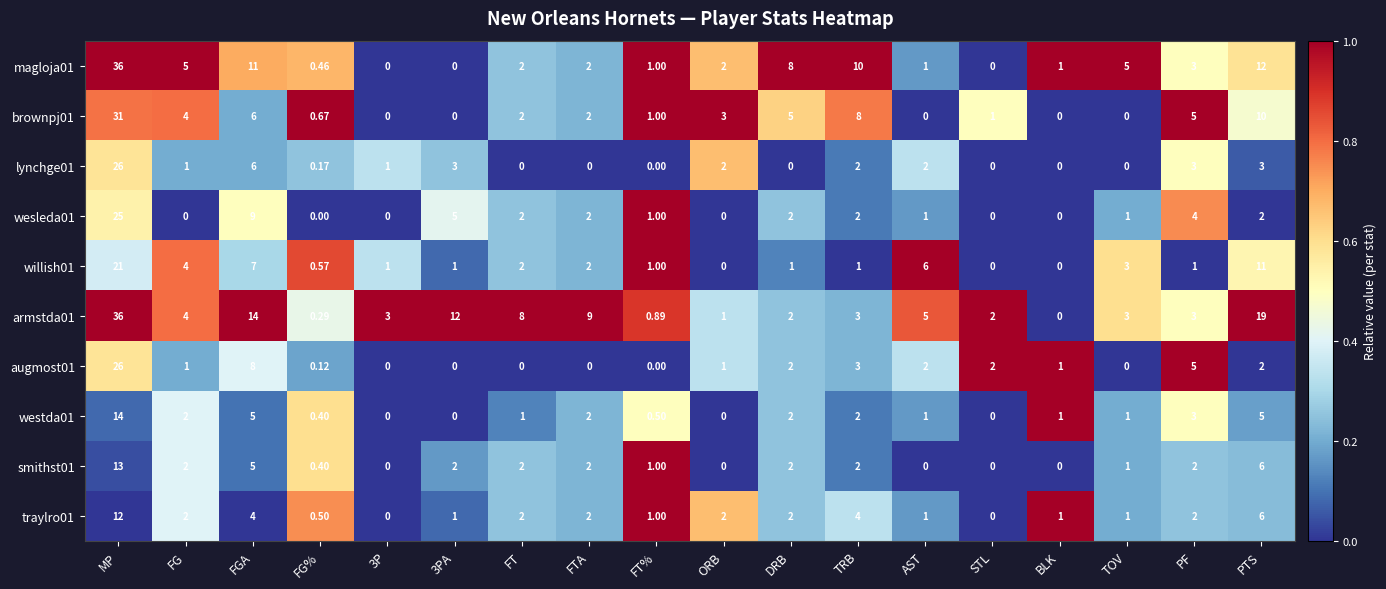

At which category is the sum across all series the highest?

MP